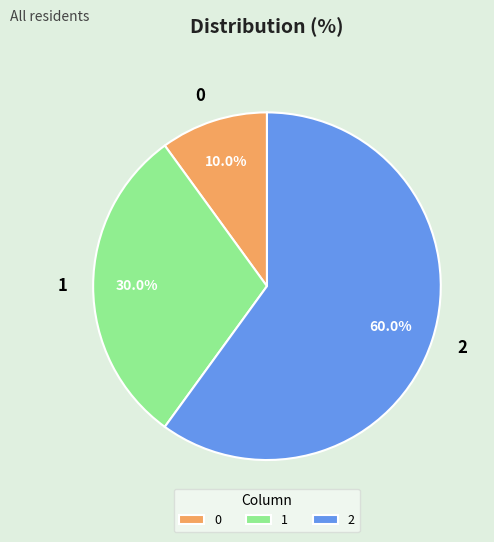

Which slice is the smallest?

0